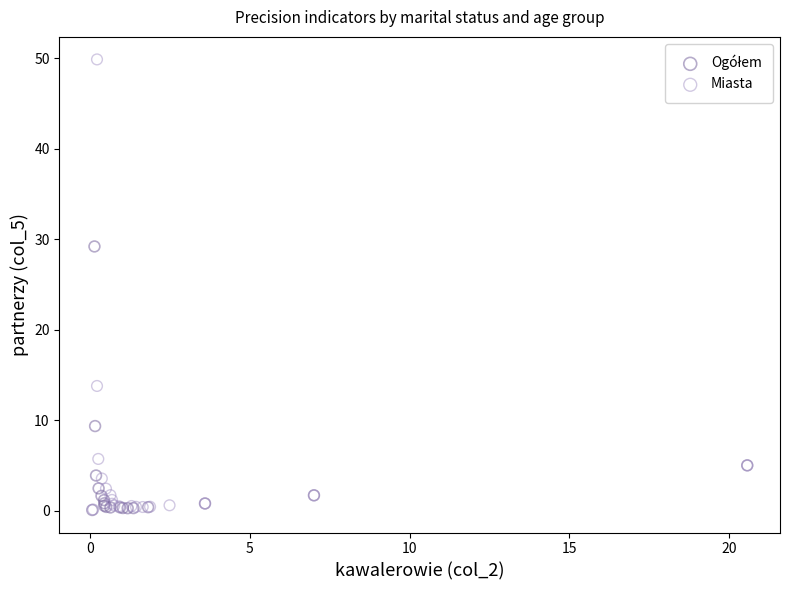

Which series has the widest spread of Y values?

Miasta